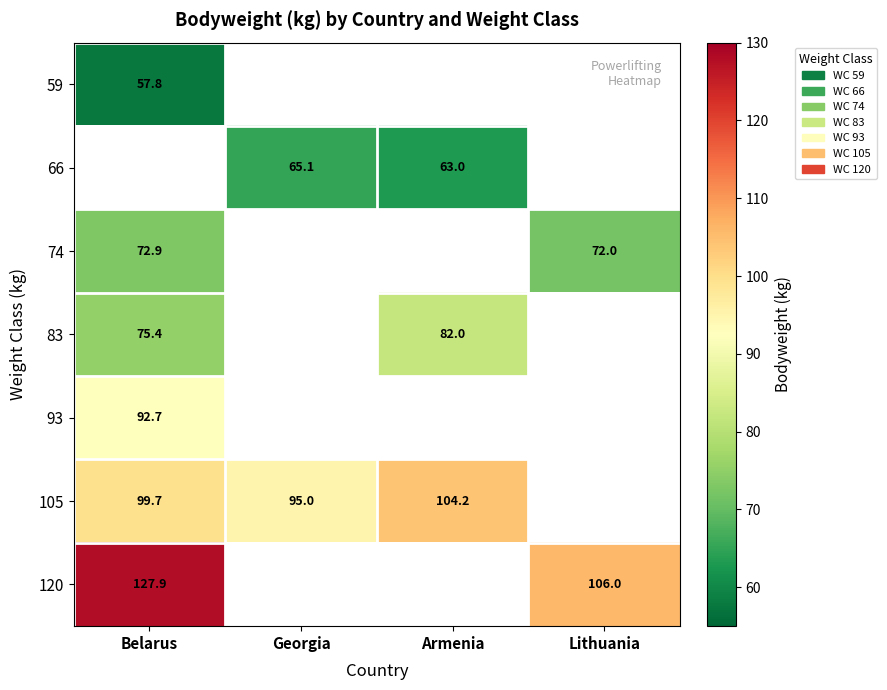

At which category does the chart reach its peak across all series?

Belarus